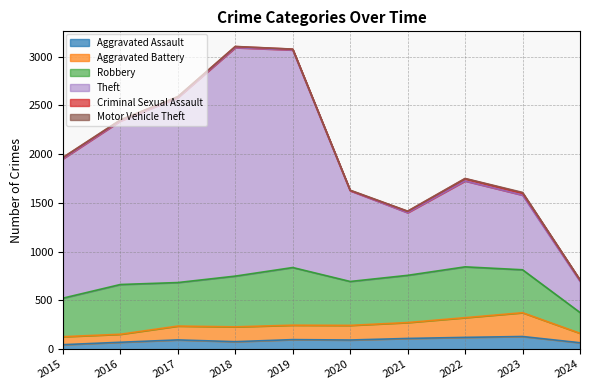

Is it true that Aggravated Assault equals 118 at 2016?

False